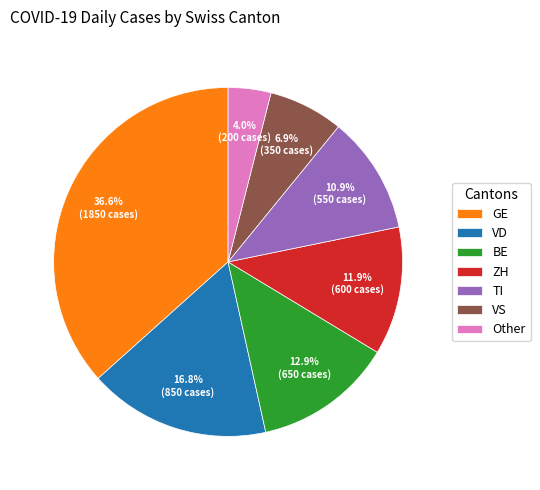

Which category has the smallest portion of the pie?

Other